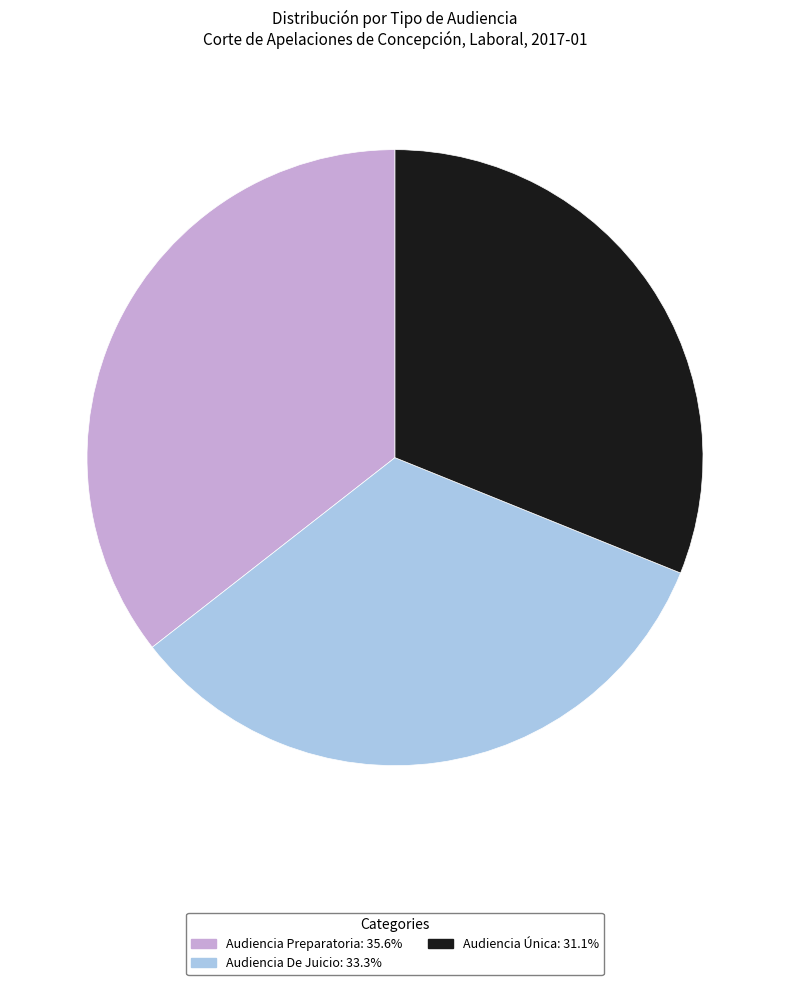

Is the sum of Audiencia Preparatoria: 35.6% and Audiencia De Juicio: 33.3% greater than half?

Yes